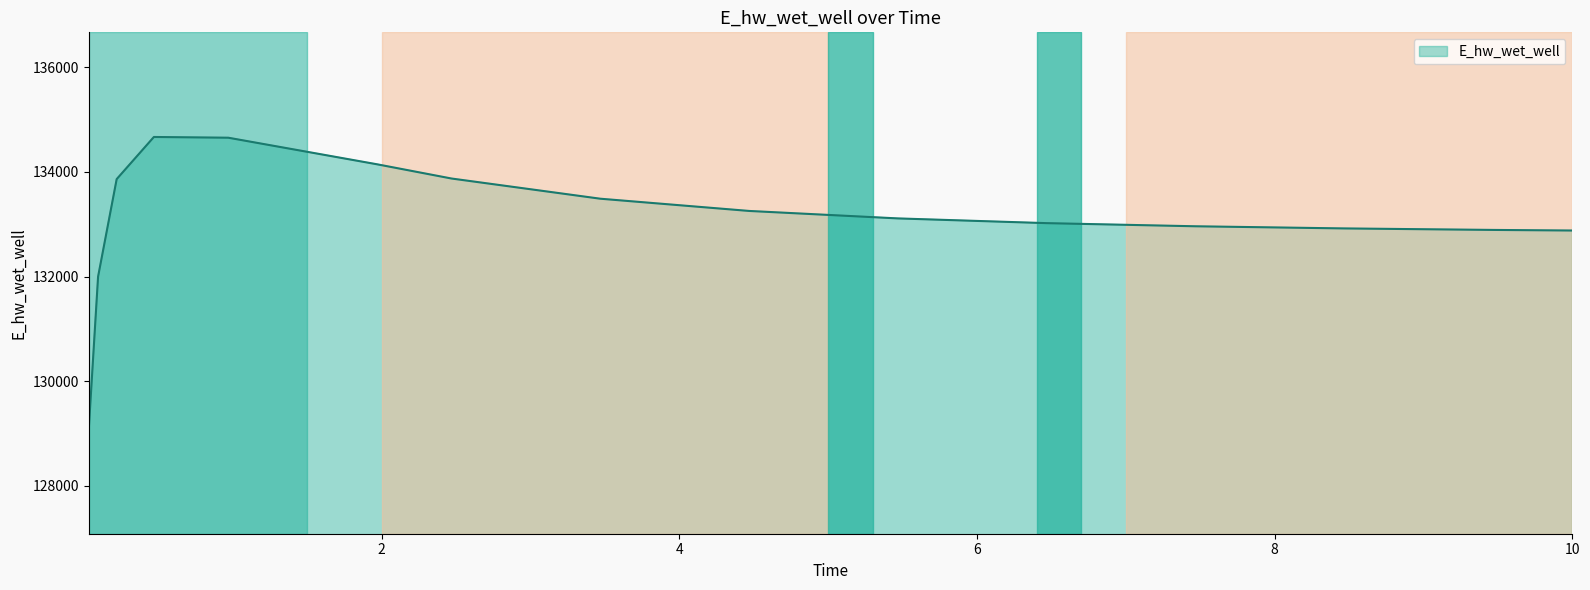

What is the smallest value displayed?

129085.3